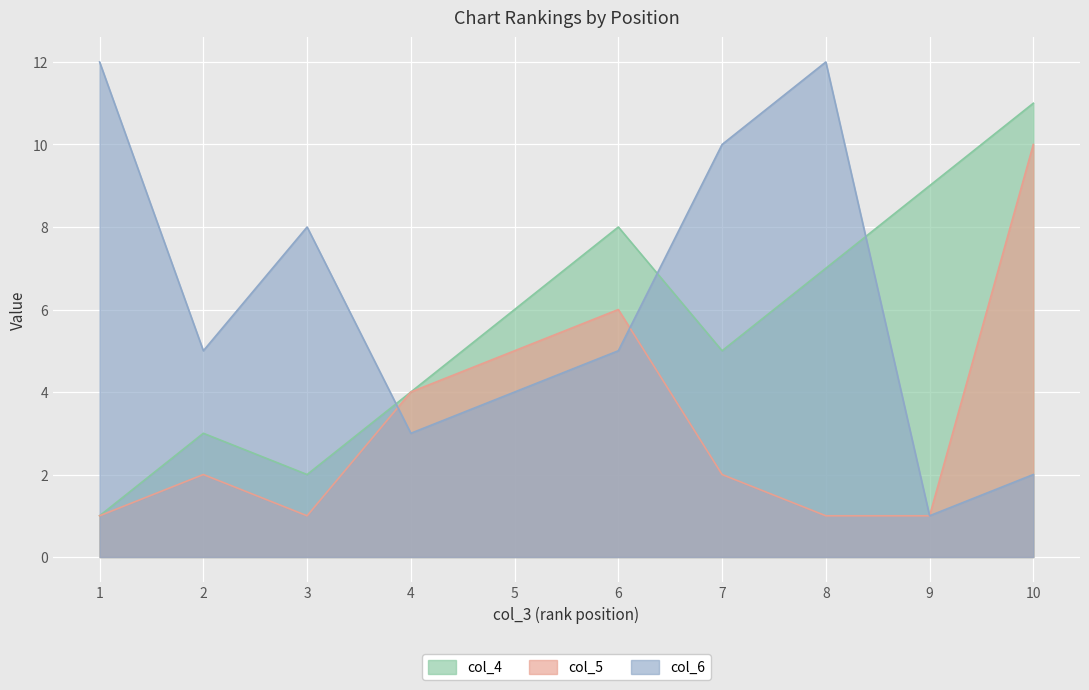

True or false: col_4 and col_5 intersect in this chart.

True